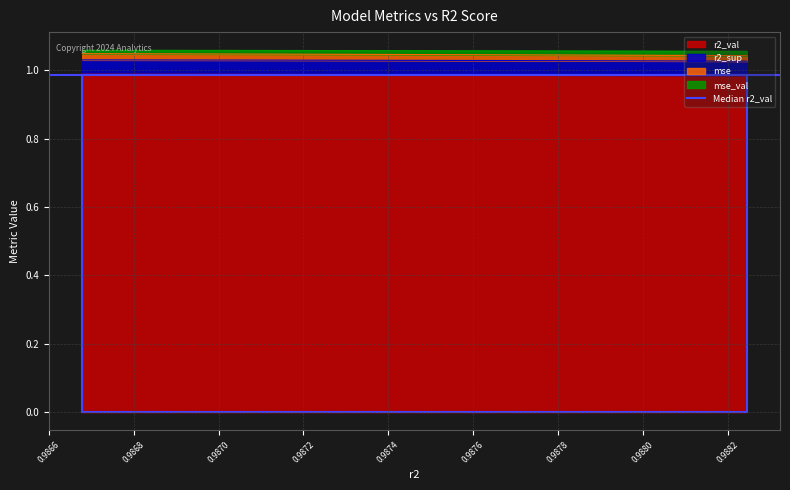

True or false: r2_val has more than 0 points higher than both neighbors.

False